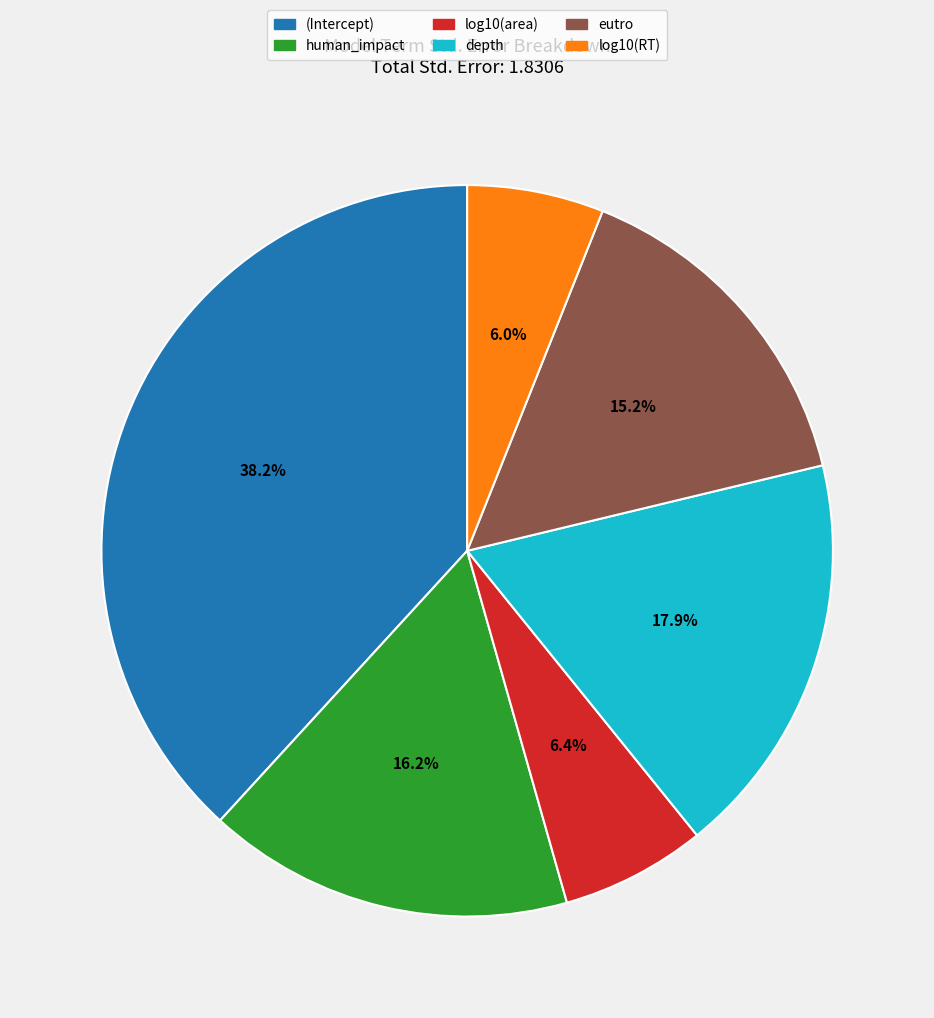

Which slice is the largest?

(Intercept)